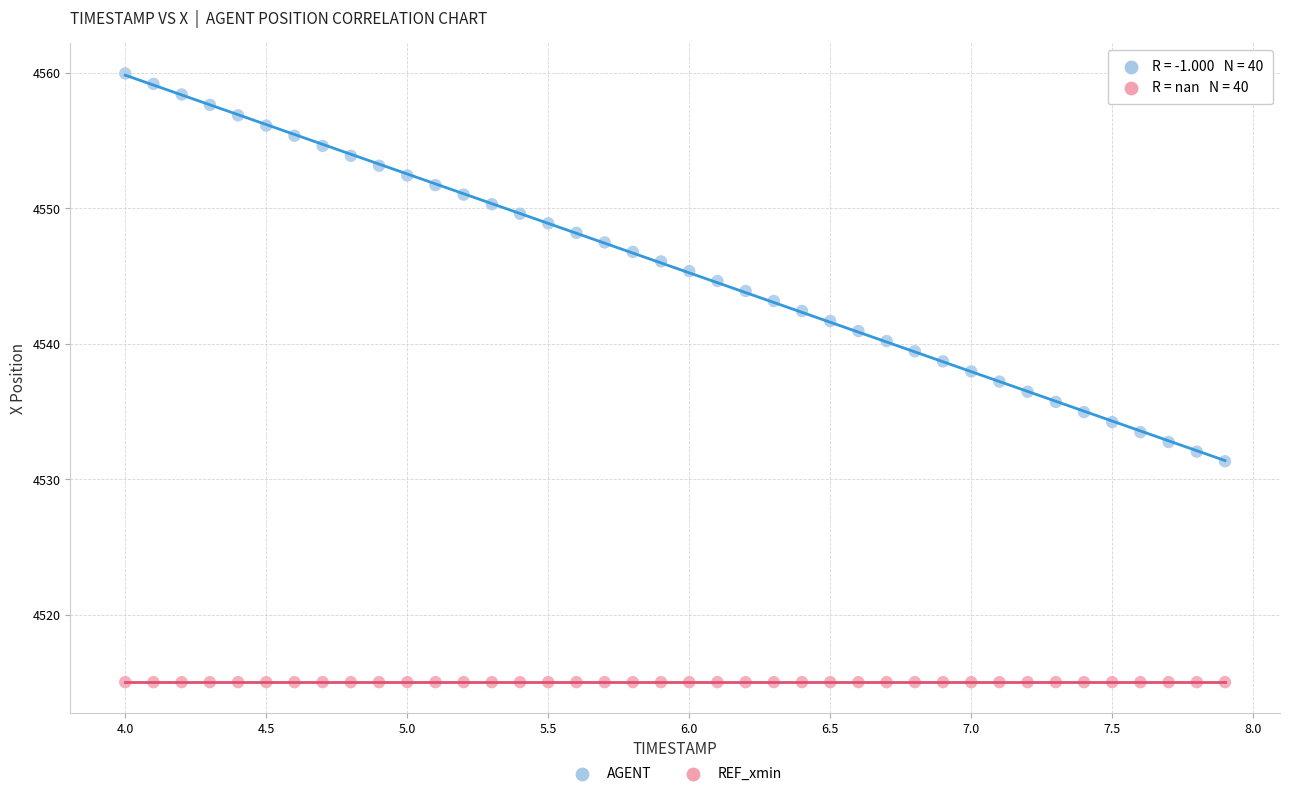

Which series contains the lowest Y value?

REF_xmin